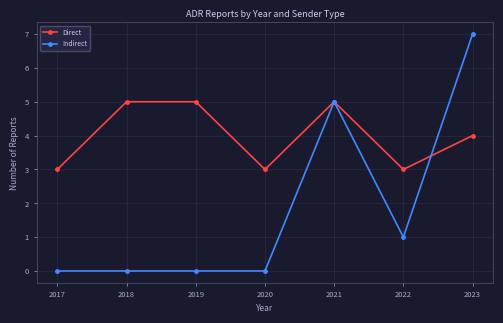

Which category has the highest value across all series?

2023